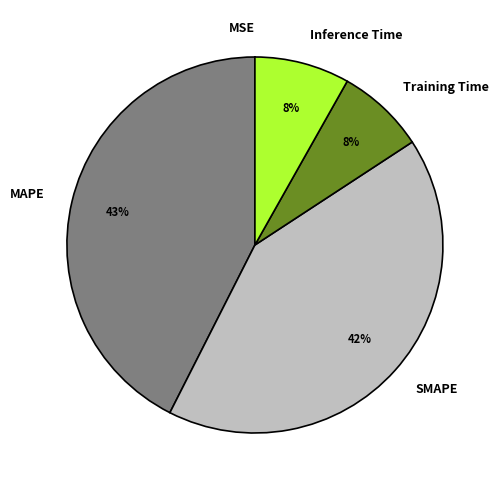

To the nearest percent, what is the combined percentage of Training Time and Inference Time?

16%